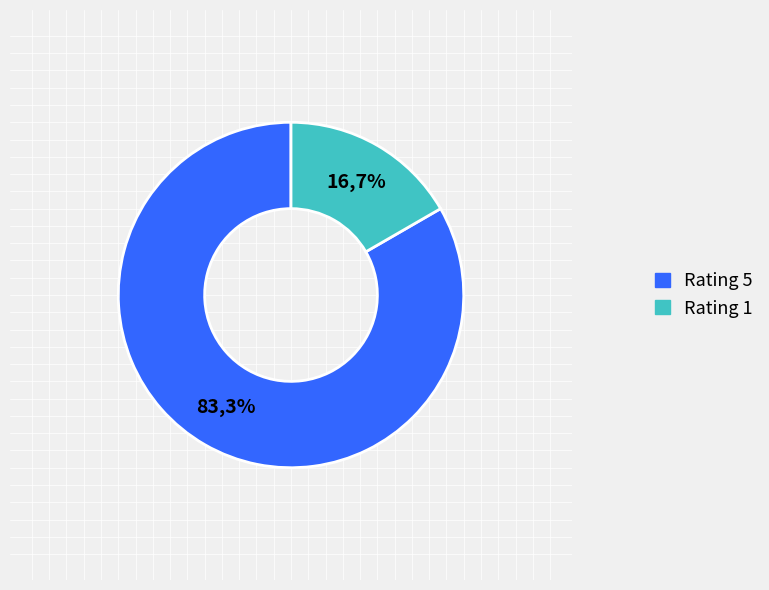

To the nearest percent, what is the combined percentage of Rating 5 and Rating 1?

100%